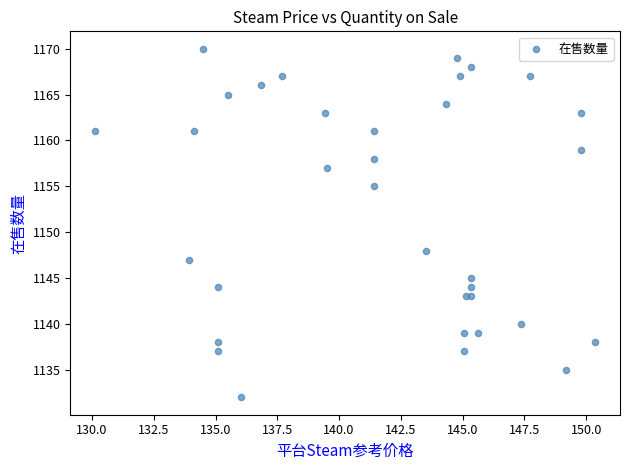

What Y value in the scatter plot is closest to 1151?

1148